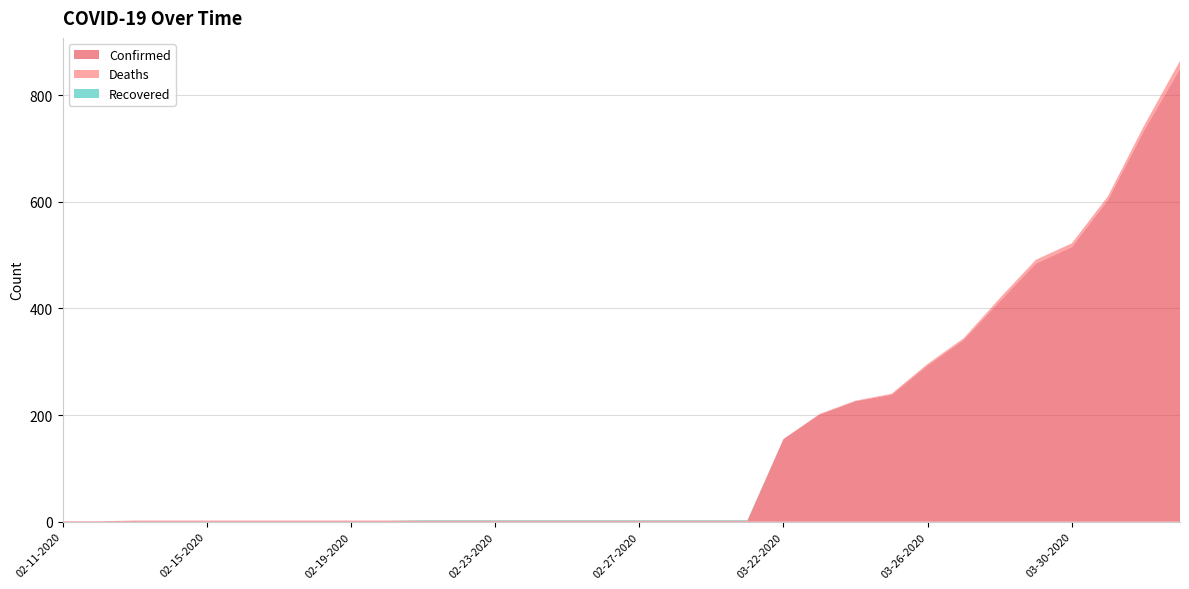

Reading left to right, extract all data points from this chart.

Confirmed: 02-11-2020=1	02-12-2020=1	02-13-2020=2	02-14-2020=2	02-15-2020=2	02-16-2020=2	02-17-2020=2	02-18-2020=2	02-19-2020=2	02-20-2020=2	02-21-2020=2	02-22-2020=2	02-23-2020=2	02-24-2020=2	02-25-2020=2	02-26-2020=2	02-27-2020=2	02-28-2020=2	02-29-2020=2	03-01-2020=2	03-22-2020=155	03-23-2020=201	03-24-2020=226	03-25-2020=238	03-26-2020=293	03-27-2020=341	03-28-2020=413	03-29-2020=484	03-30-2020=515	03-31-2020=603	04-01-2020=733	04-02-2020=849
Deaths: 02-11-2020=0	02-12-2020=0	02-13-2020=0	02-14-2020=0	02-15-2020=0	02-16-2020=0	02-17-2020=0	02-18-2020=0	02-19-2020=0	02-20-2020=0	02-21-2020=0	02-22-2020=0	02-23-2020=0	02-24-2020=0	02-25-2020=0	02-26-2020=0	02-27-2020=0	02-28-2020=0	02-29-2020=0	03-01-2020=0	03-22-2020=0	03-23-2020=1	03-24-2020=1	03-25-2020=2	03-26-2020=3	03-27-2020=3	03-28-2020=6	03-29-2020=7	03-30-2020=7	03-31-2020=7	04-01-2020=9	04-02-2020=15
Recovered: 02-11-2020=0	02-12-2020=0	02-13-2020=0	02-14-2020=0	02-15-2020=0	02-16-2020=0	02-17-2020=0	02-18-2020=0	02-19-2020=0	02-20-2020=0	02-21-2020=1	02-22-2020=1	02-23-2020=1	02-24-2020=1	02-25-2020=1	02-26-2020=1	02-27-2020=1	02-28-2020=1	02-29-2020=1	03-01-2020=1	03-22-2020=0	03-23-2020=0	03-24-2020=0	03-25-2020=0	03-26-2020=0	03-27-2020=0	03-28-2020=0	03-29-2020=0	03-30-2020=0	03-31-2020=0	04-01-2020=0	04-02-2020=0